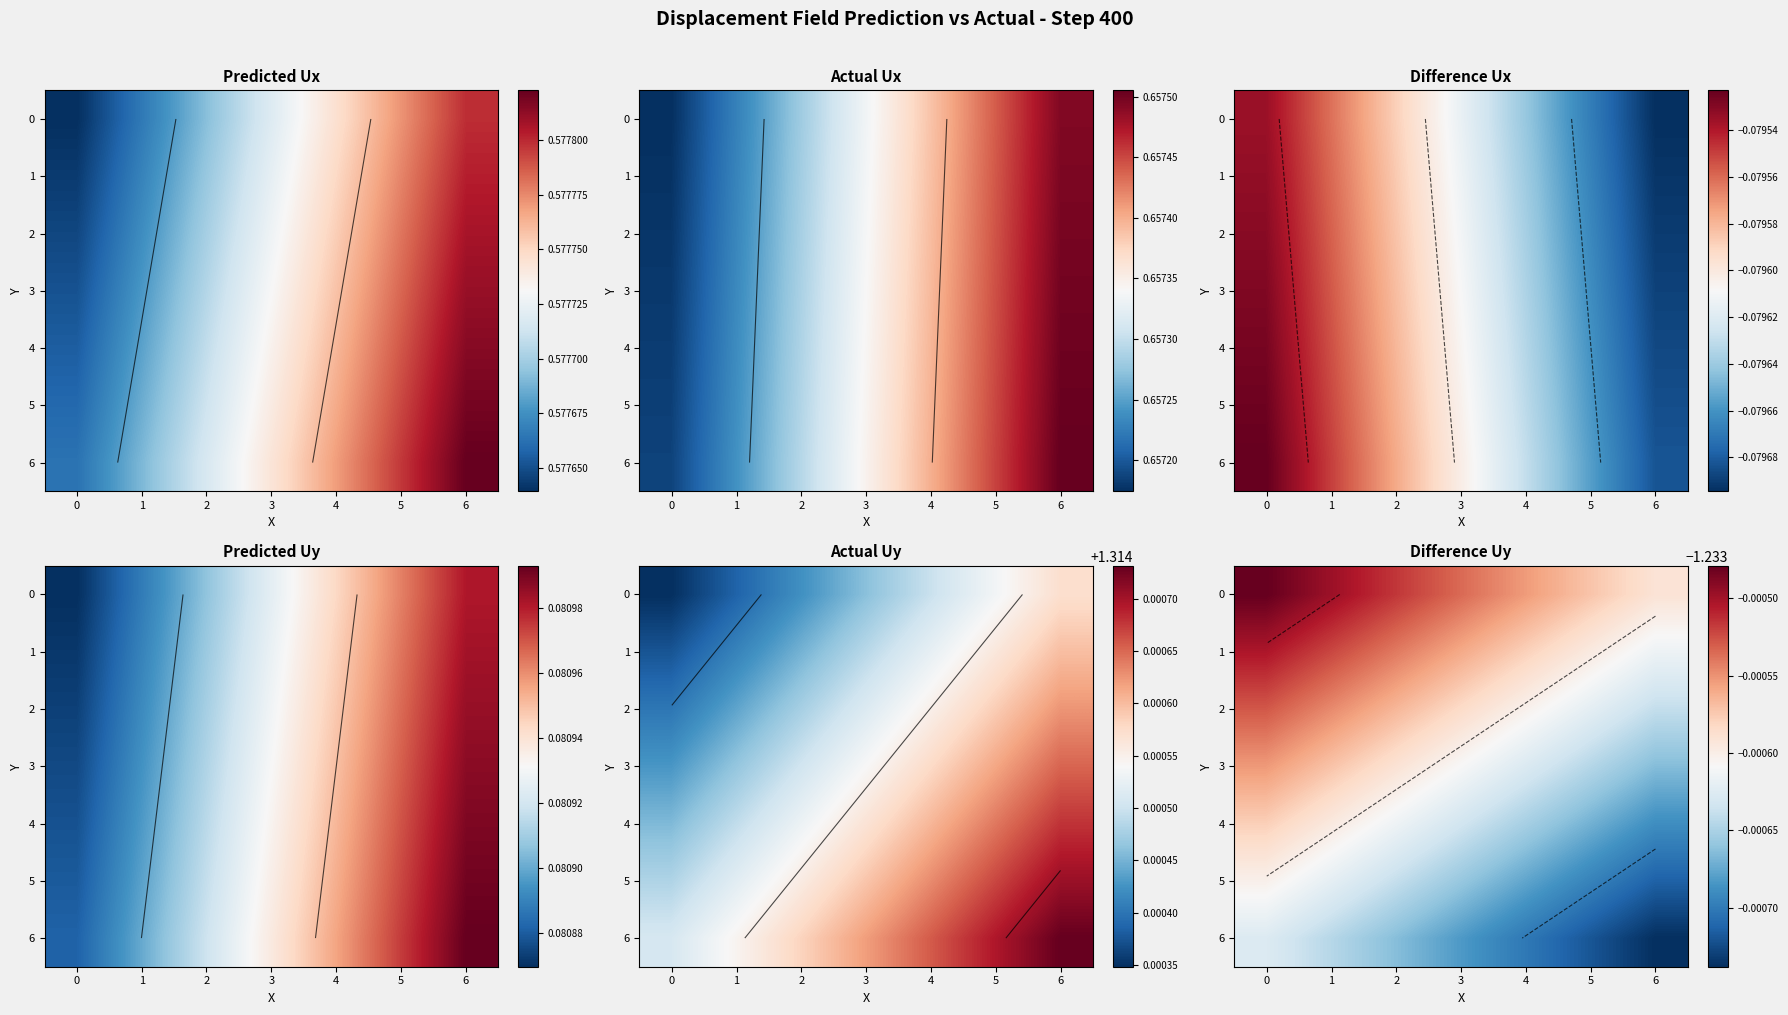

Is it true that 0 equals -0.4 at 6?

False